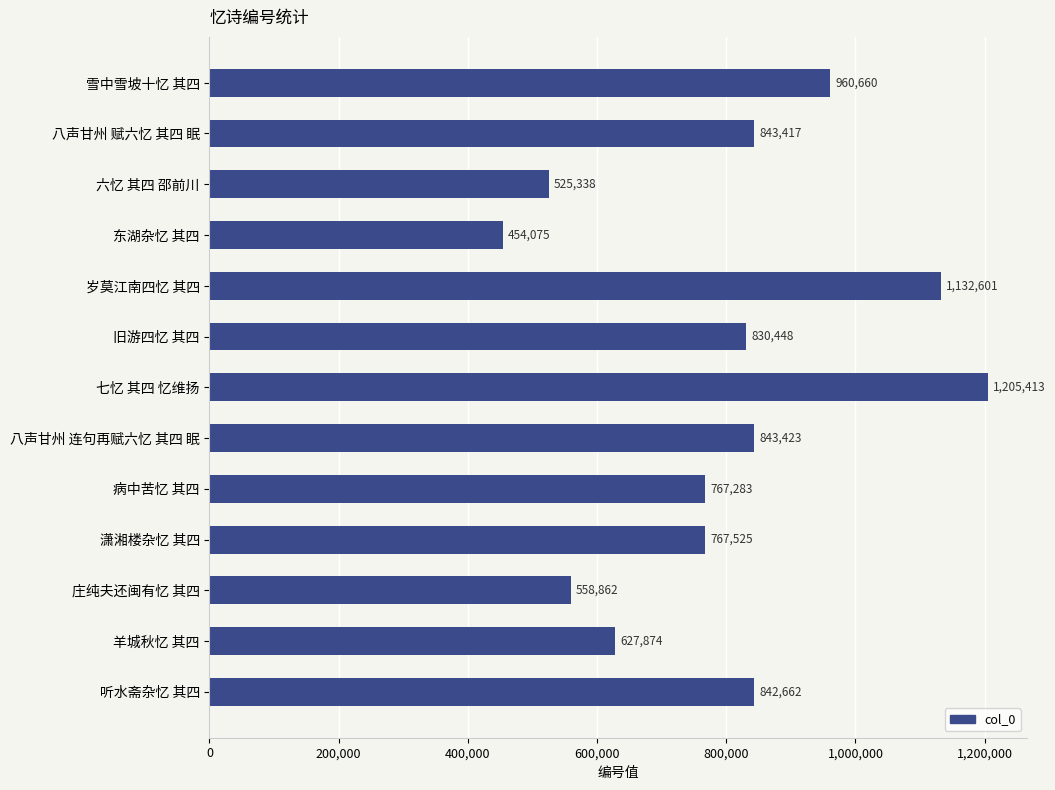

Are the bars horizontal?

Yes